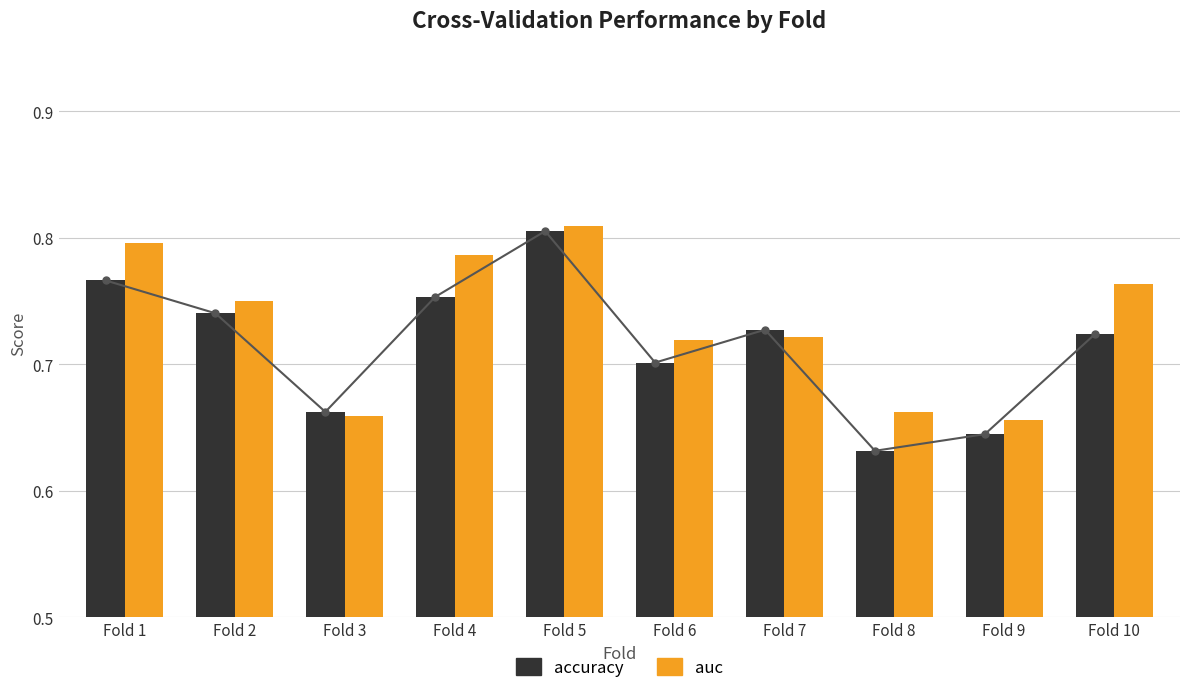

At which category does the chart reach its peak across all series?

Fold 5